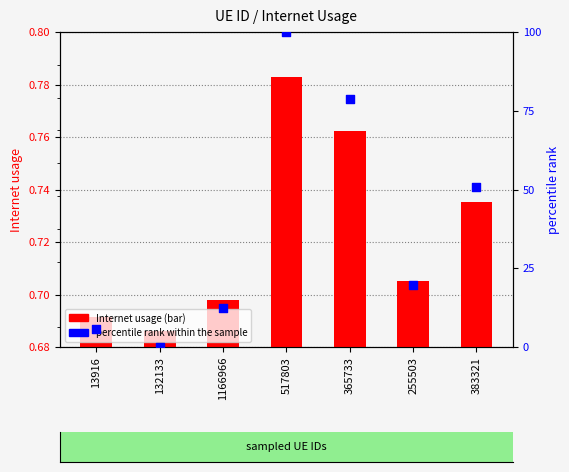

Which series has the widest spread of Y values?

percentile rank within the sample